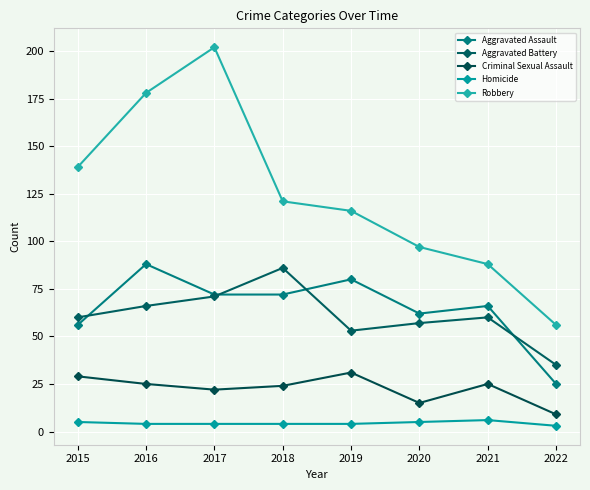

How many lines are shown in the chart?

5